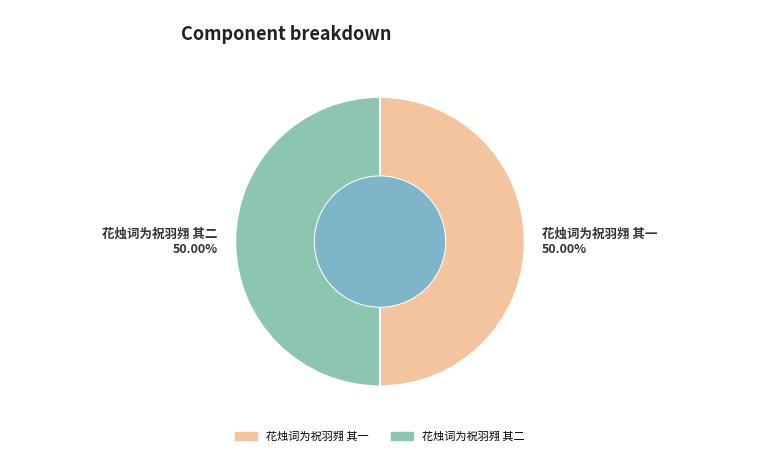

To the nearest percent, what is the combined percentage of 花烛词为祝羽翙 其二 and 花烛词为祝羽翙 其一?

100%